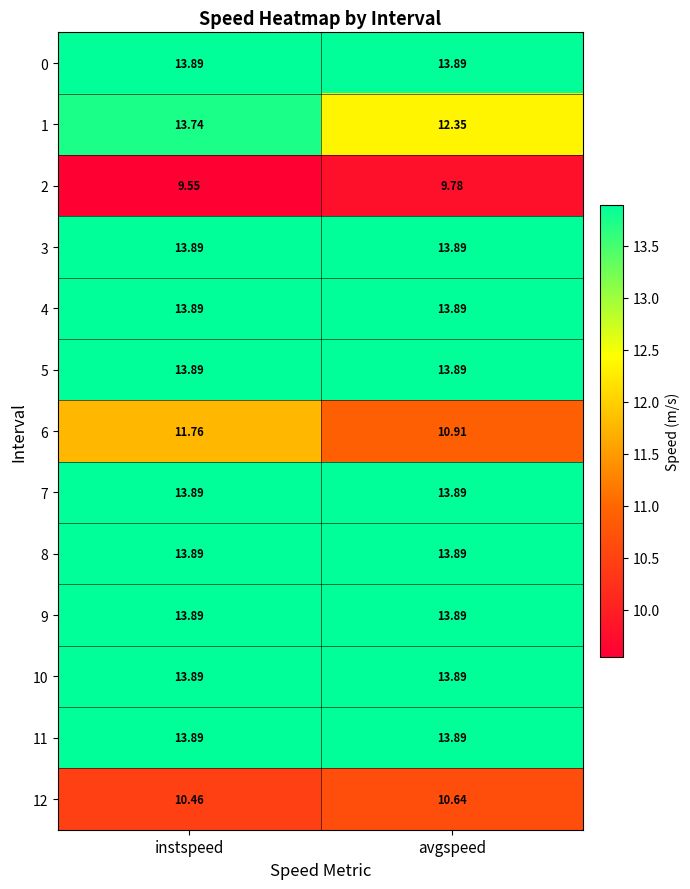

At which category is the sum across all series the highest?

instspeed